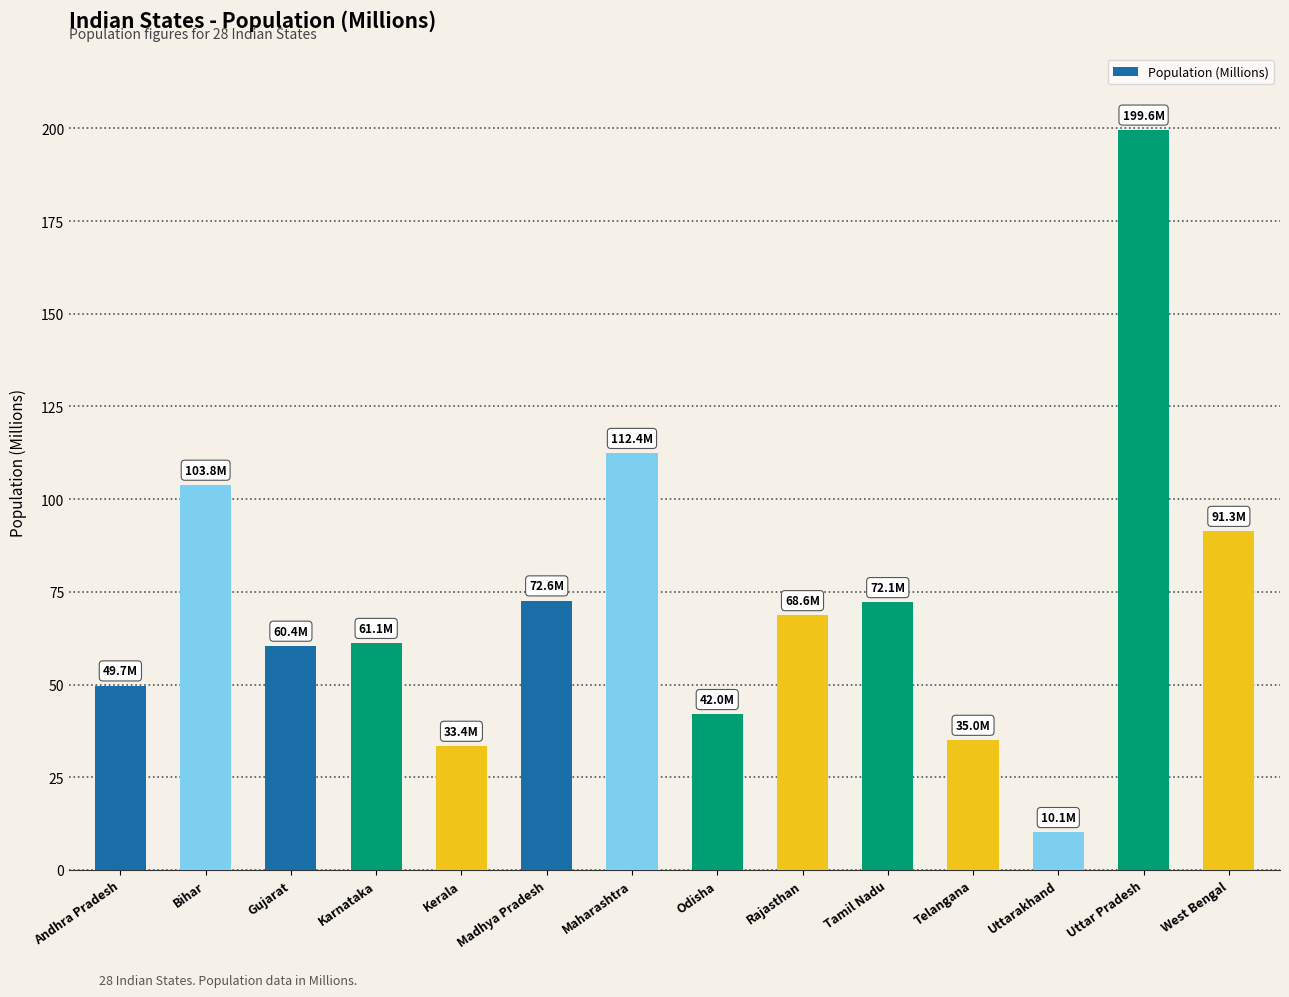

What is the average value?

72.3